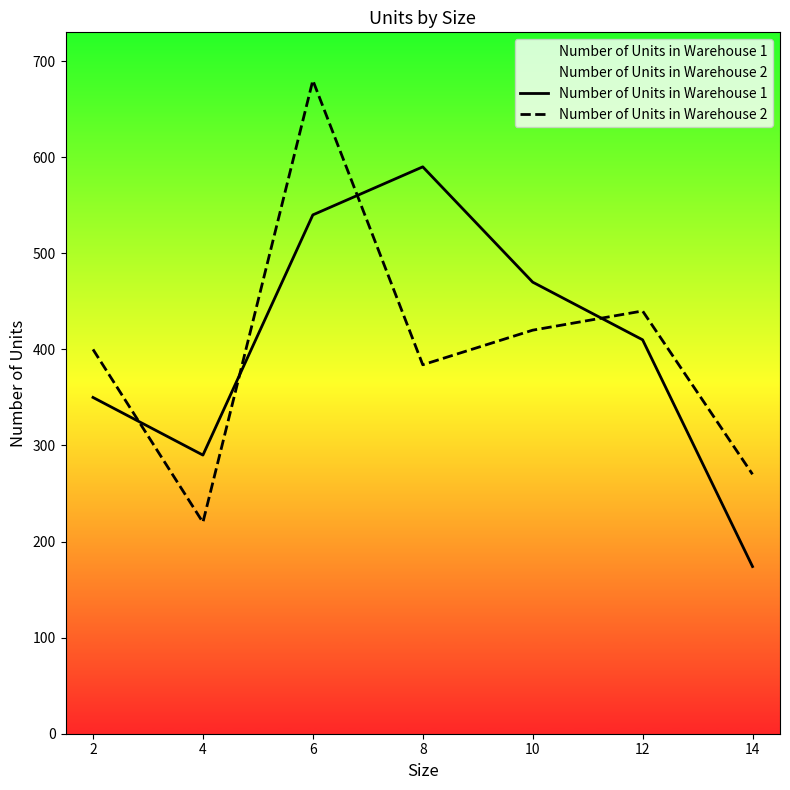

How many lines are shown in the chart?

2